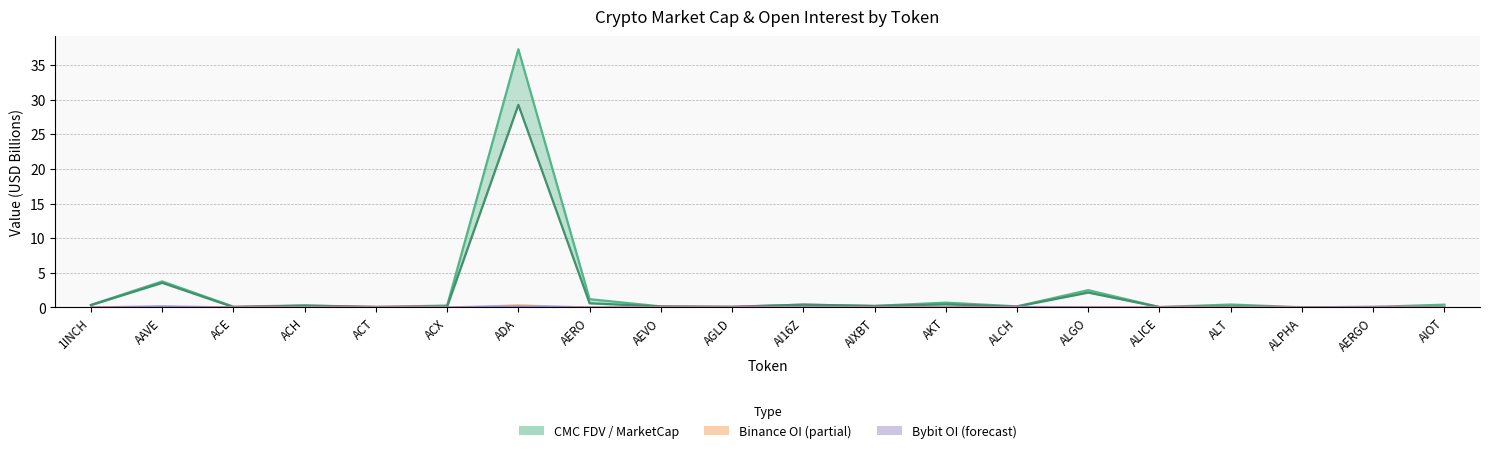

The value of Combined OI at ALGO is 0.0. True or false?

True